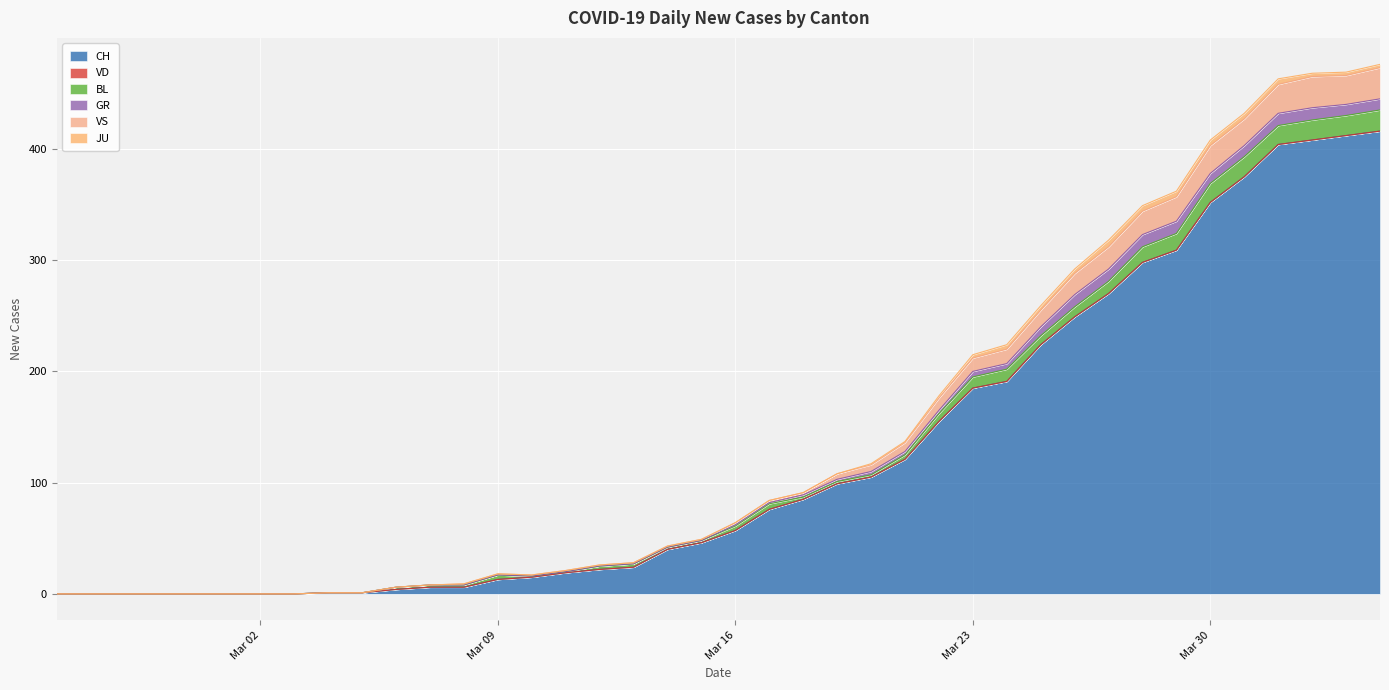

Which series changed the most between 2020-03-03 and 2020-03-17?

CH